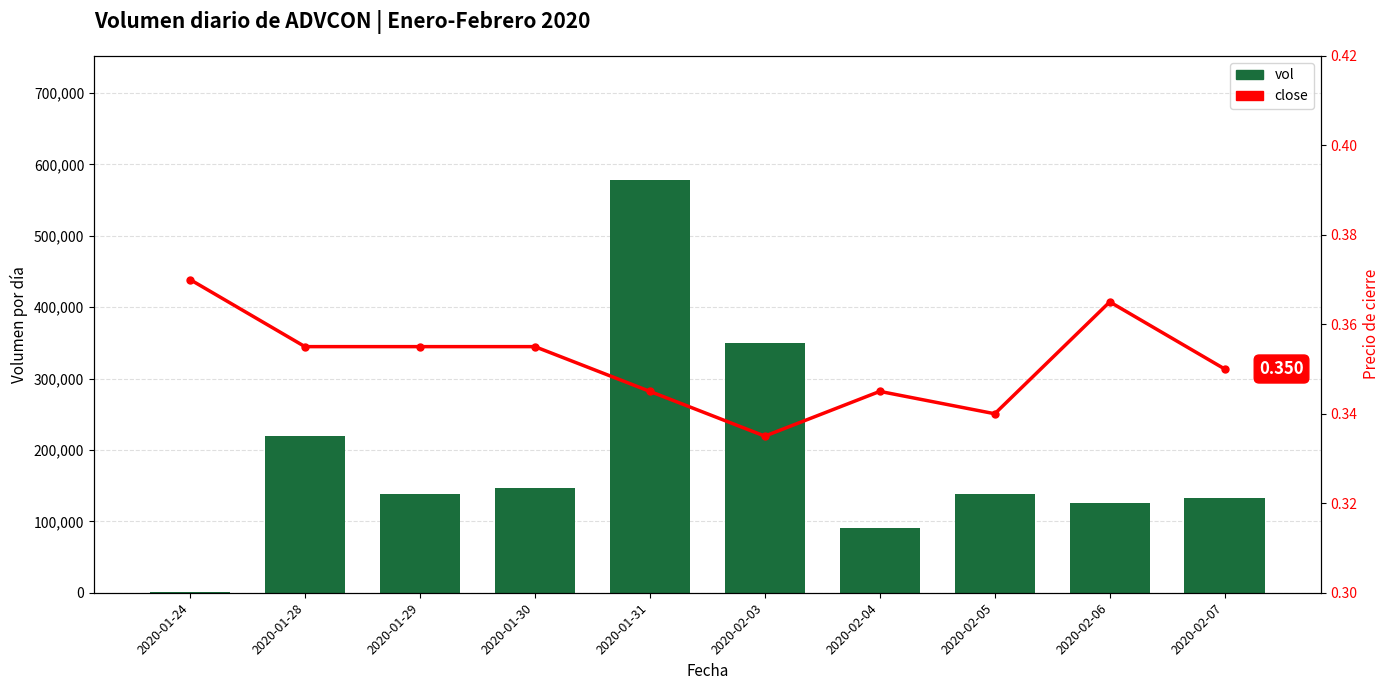

What is the lowest value of the vol series?

1300.0